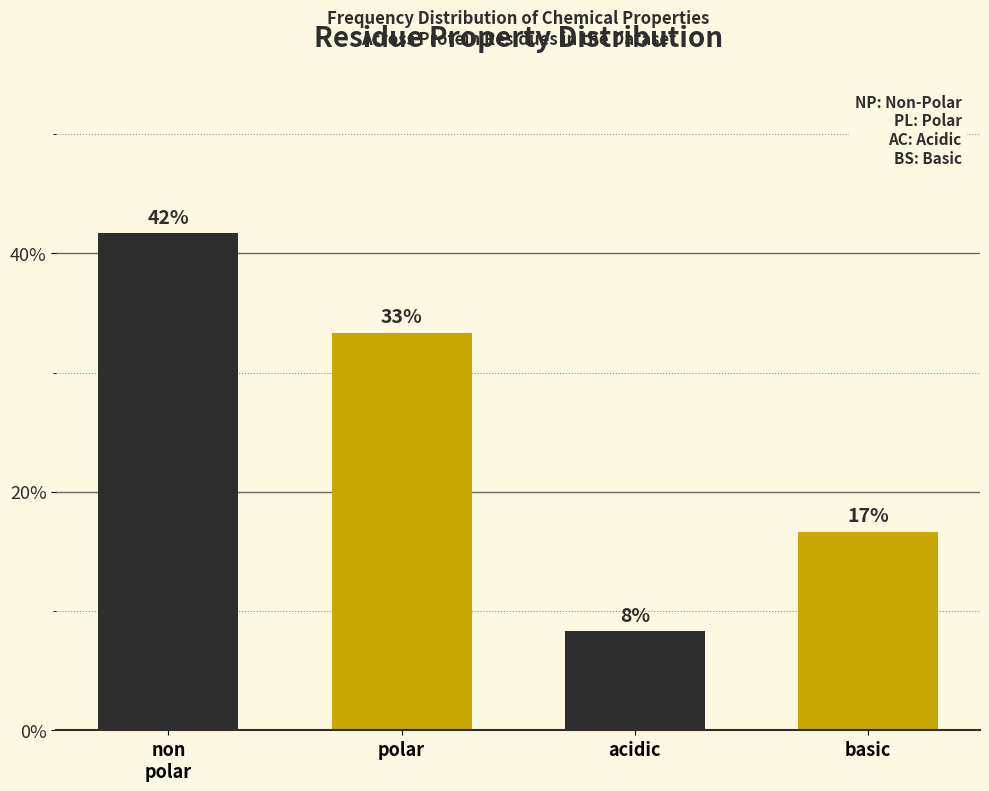

Are the bars horizontal?

No